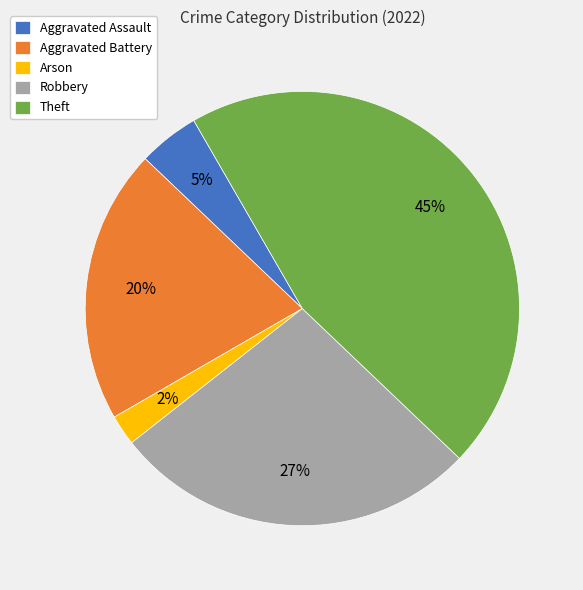

True or false: Aggravated Battery accounts for 13% of the total.

False